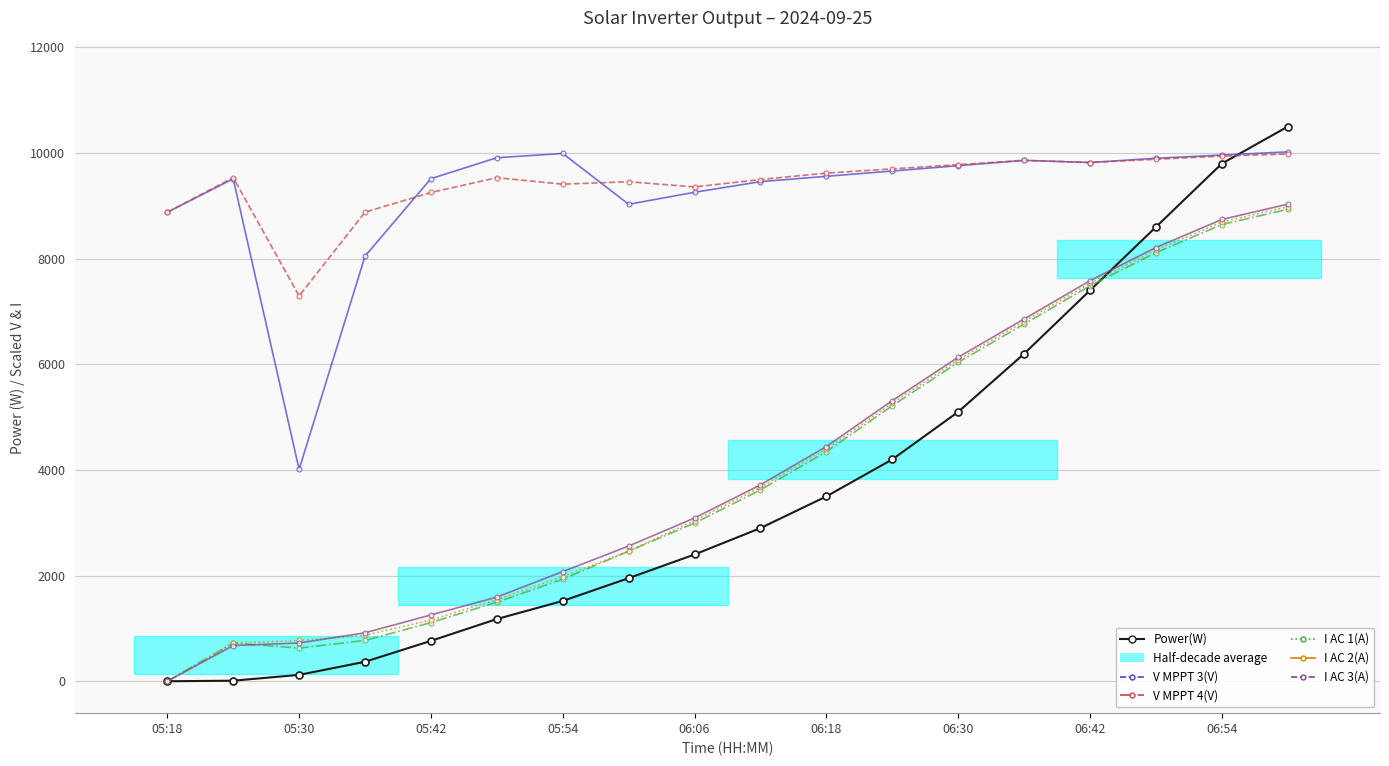

How many values in I AC 3(A) are above zero?

17